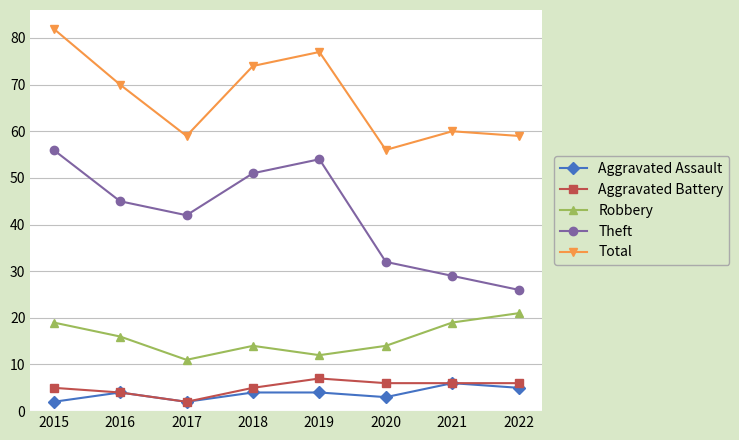

What is the difference between the maximum and second lowest values in the Aggravated Assault series?

4